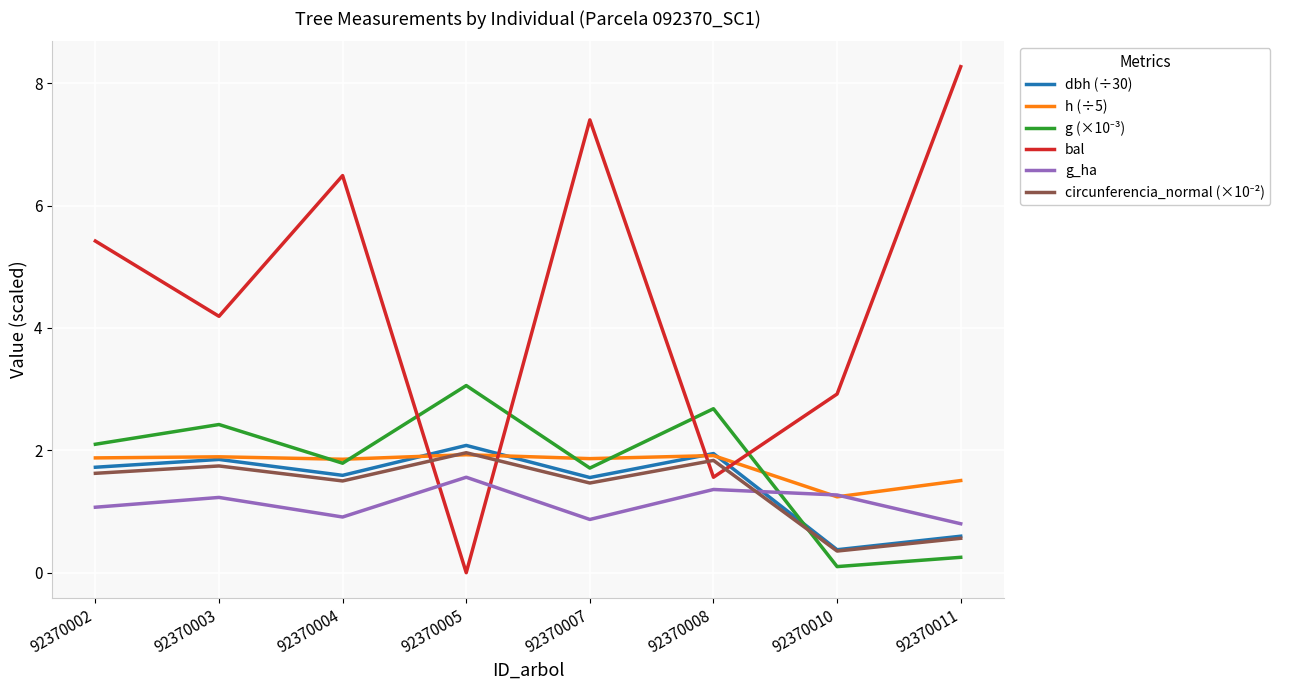

At which category does g_ha reach its first local valley?

92370004